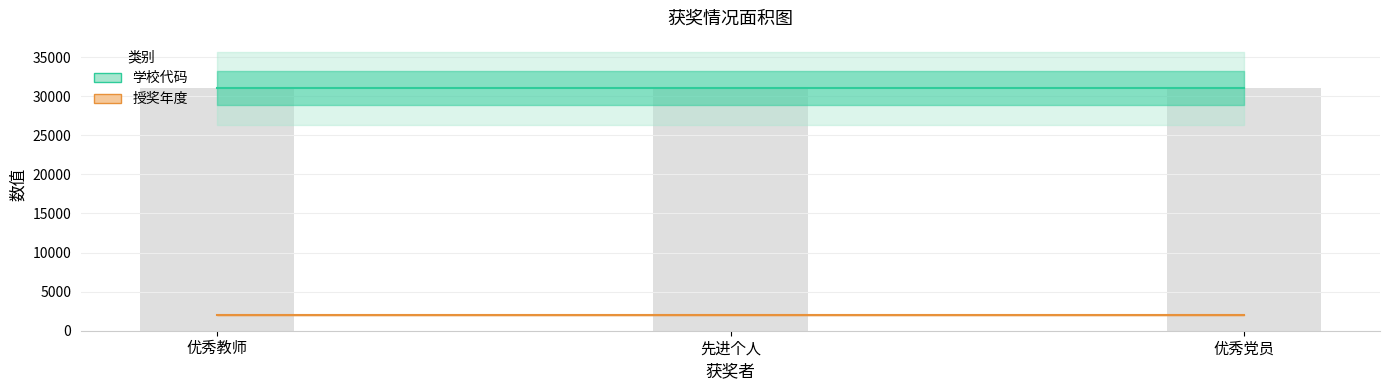

What is the sum of the 授奖年度 values at 优秀党员 and 先进个人?

4034